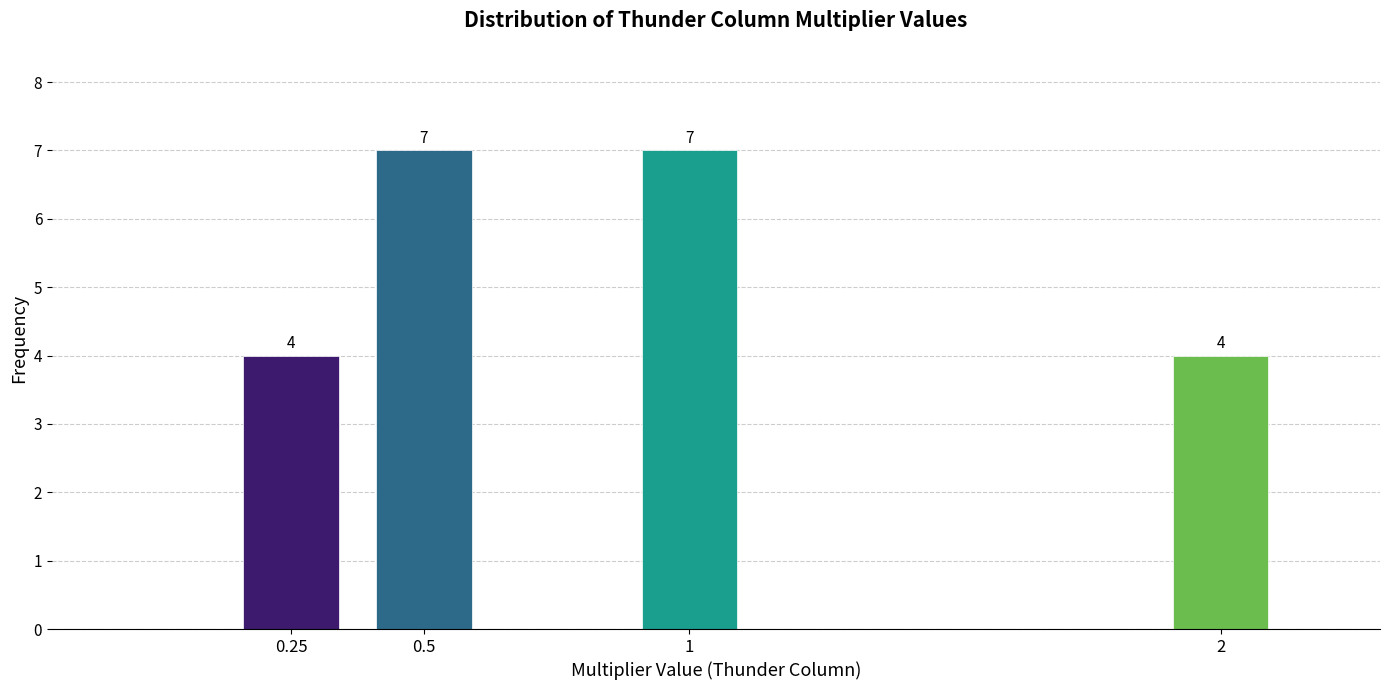

Reading left to right, what are all the values shown in this chart?

0.25=4	0.5=7	1=7	2=4